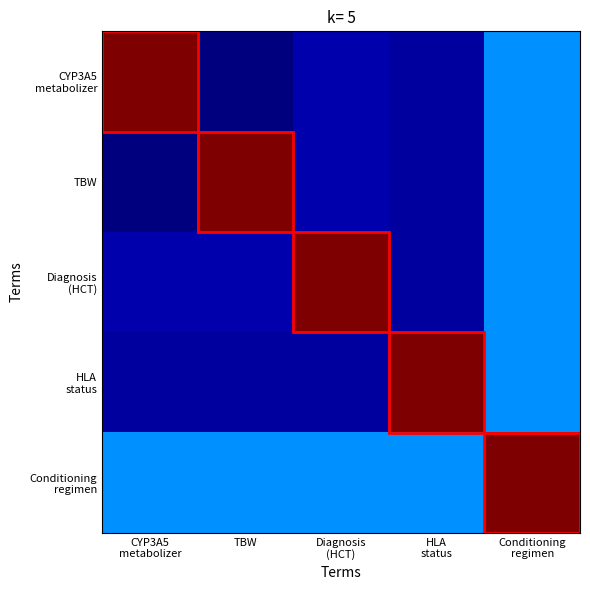

At which category is the sum across all series the highest?

Conditioning
regimen